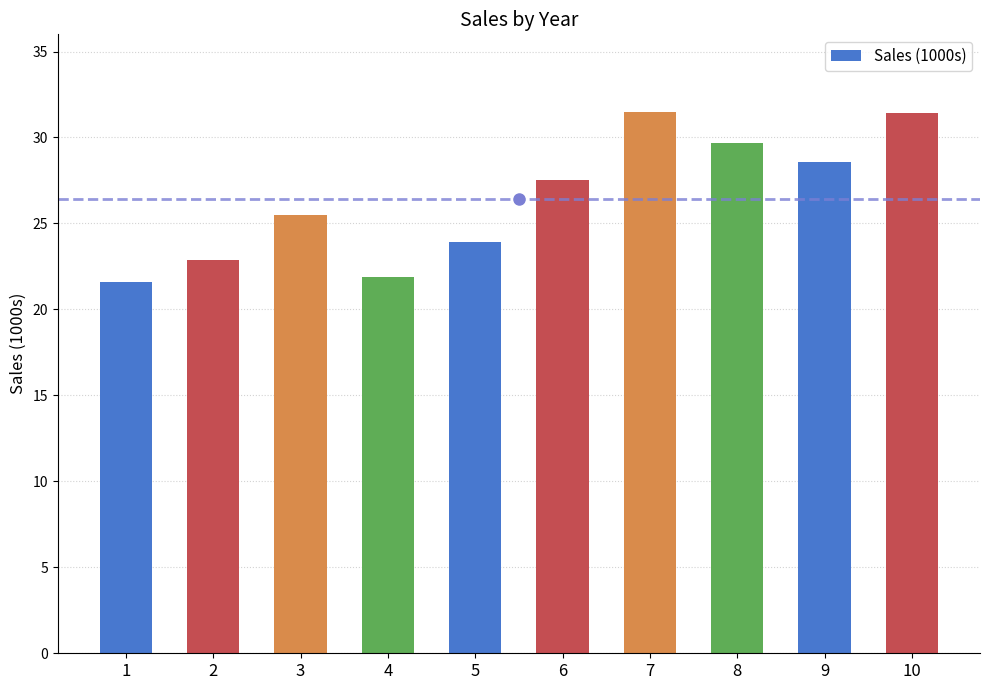

What is the change in value from 3 to 8?

+4.2